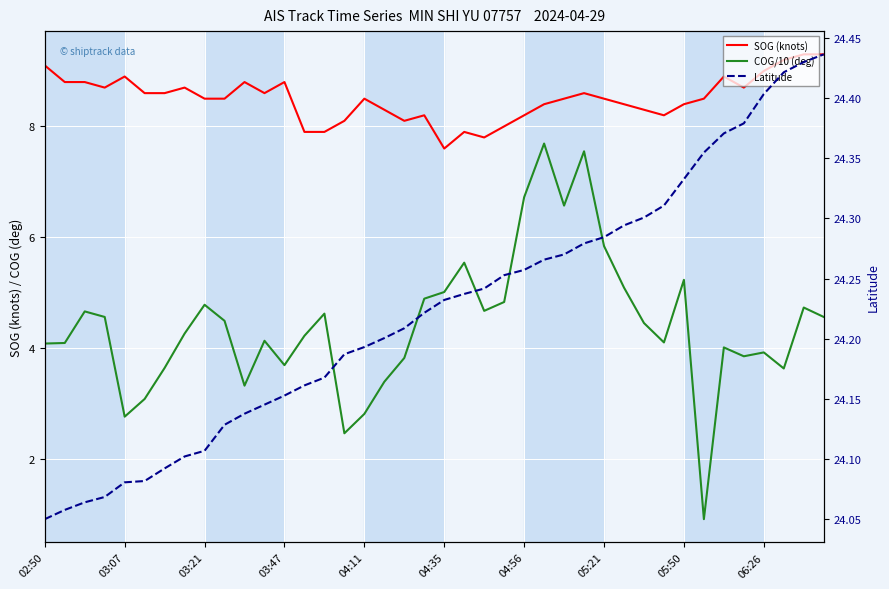

The COG/10 (deg) series shows 3.9 at 06:26. True or false?

True